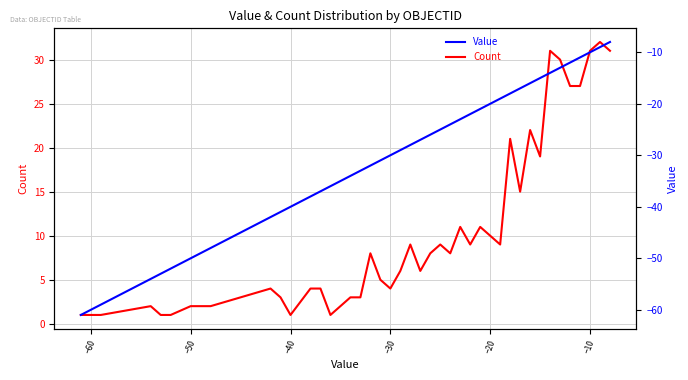

What is the maximum value for Count?

32